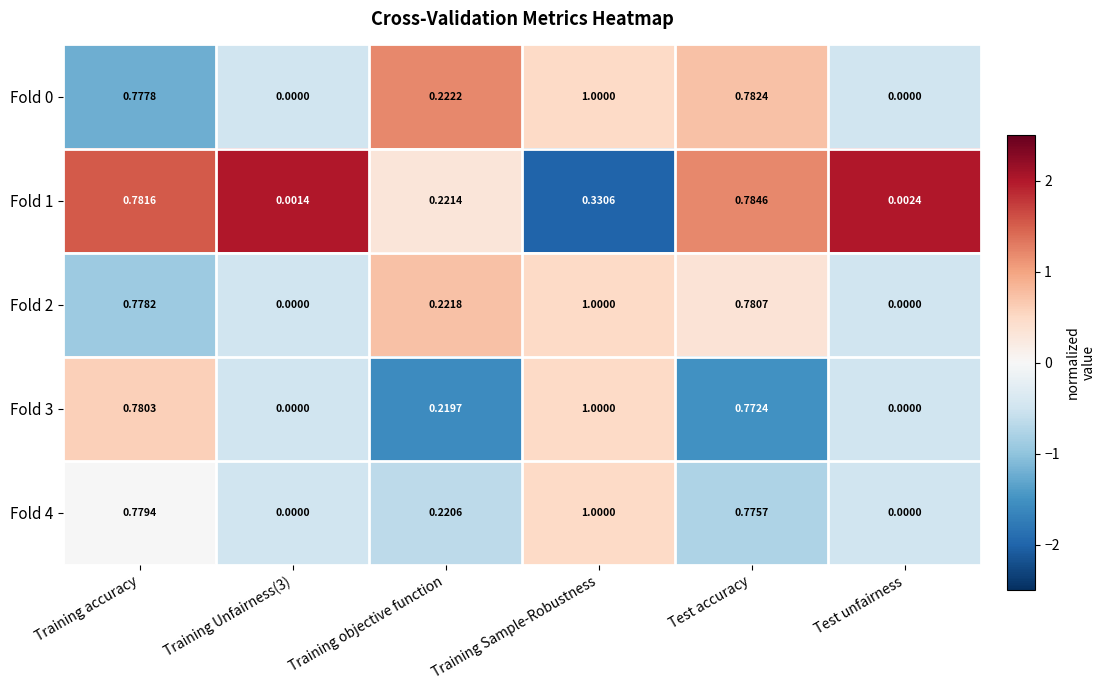

Which label corresponds to the largest value in the chart?

Training Sample-Robustness